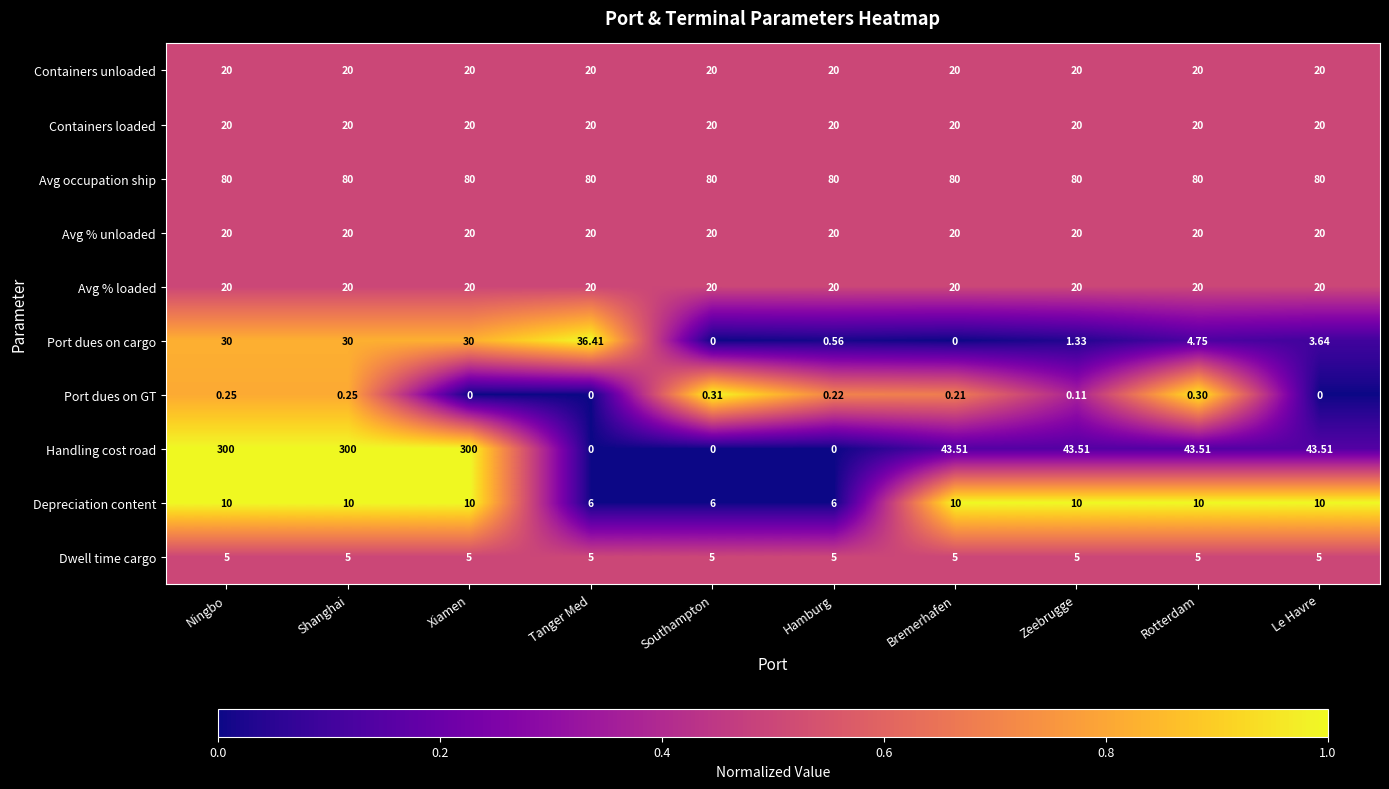

Which series has the largest total across all categories?

Handling cost road